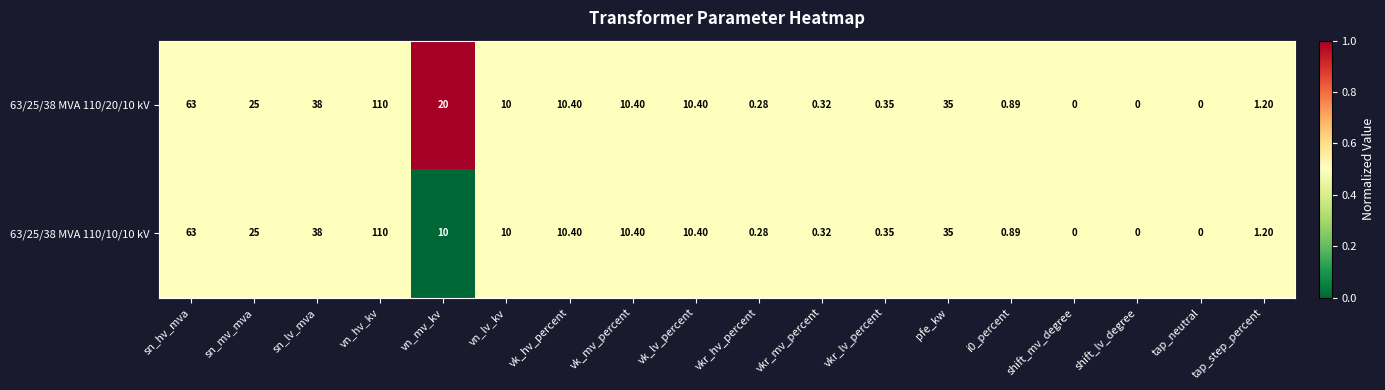

How many distinct data groups are displayed?

2